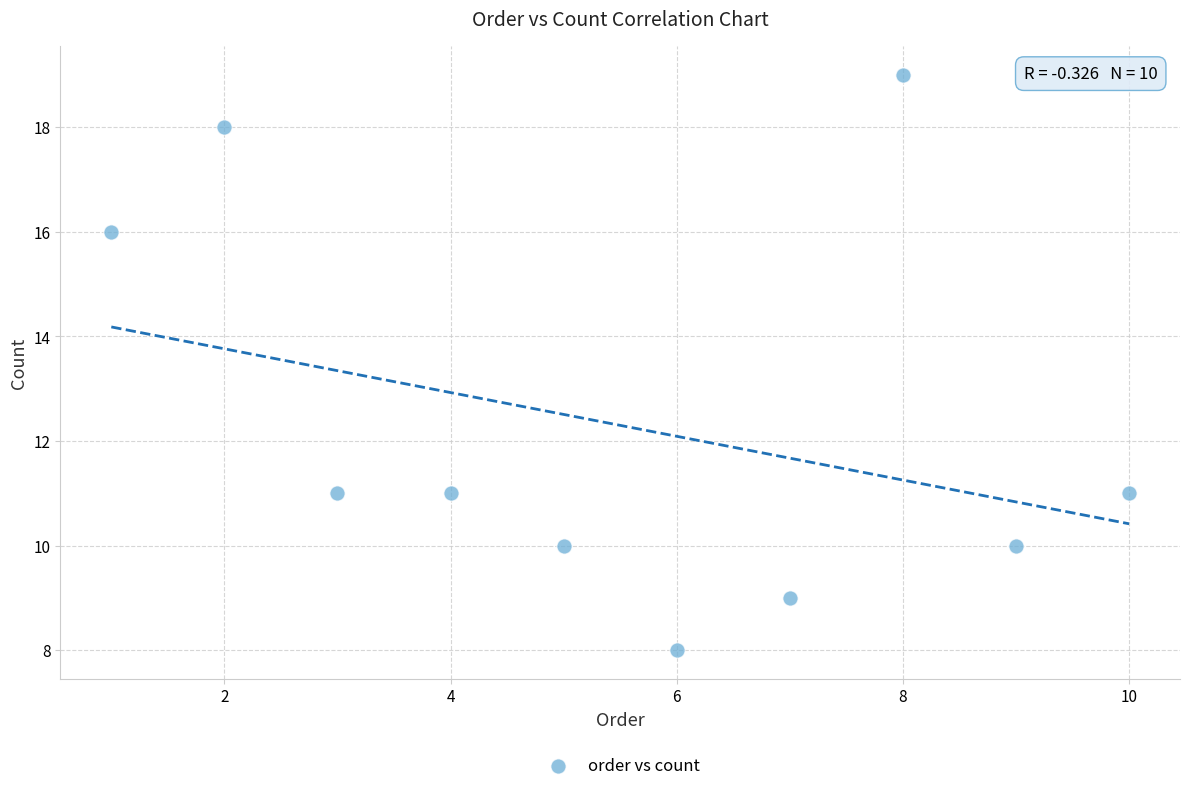

What is the average X value?

6